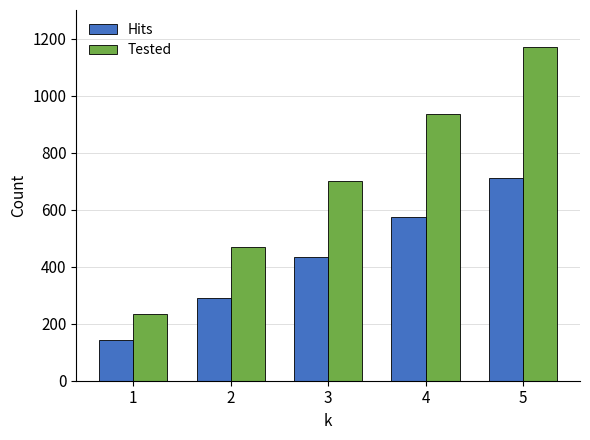

What is the difference between the highest and lowest values at 3?

268